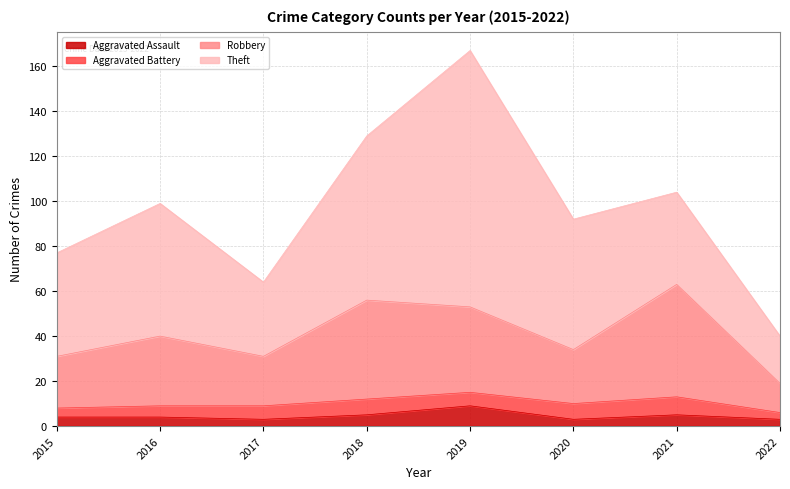

What is the approximate value of Aggravated Assault at 2019?

9